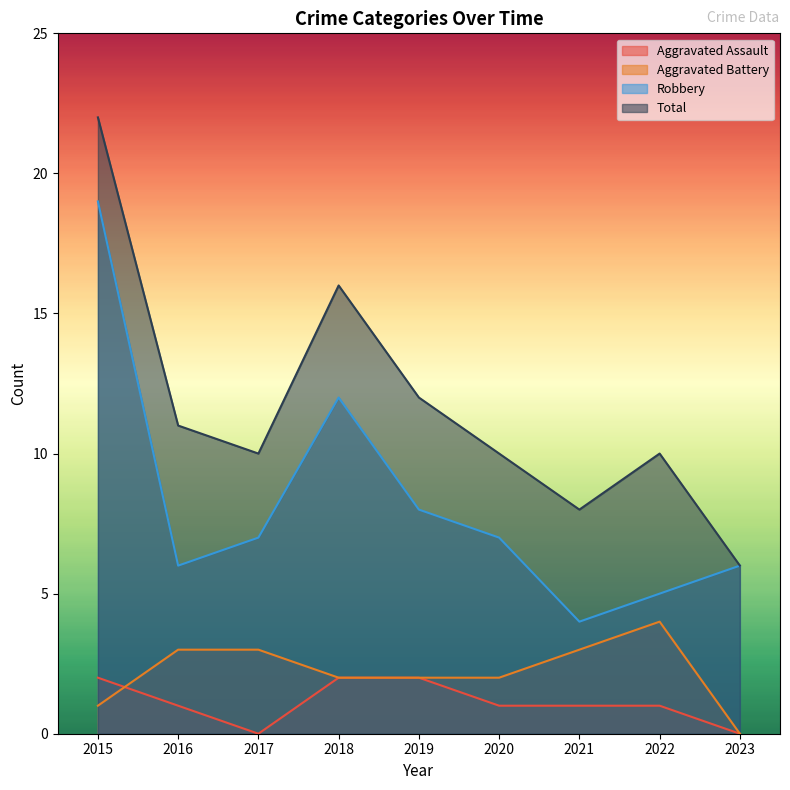

Which category has the highest value across all series?

2015